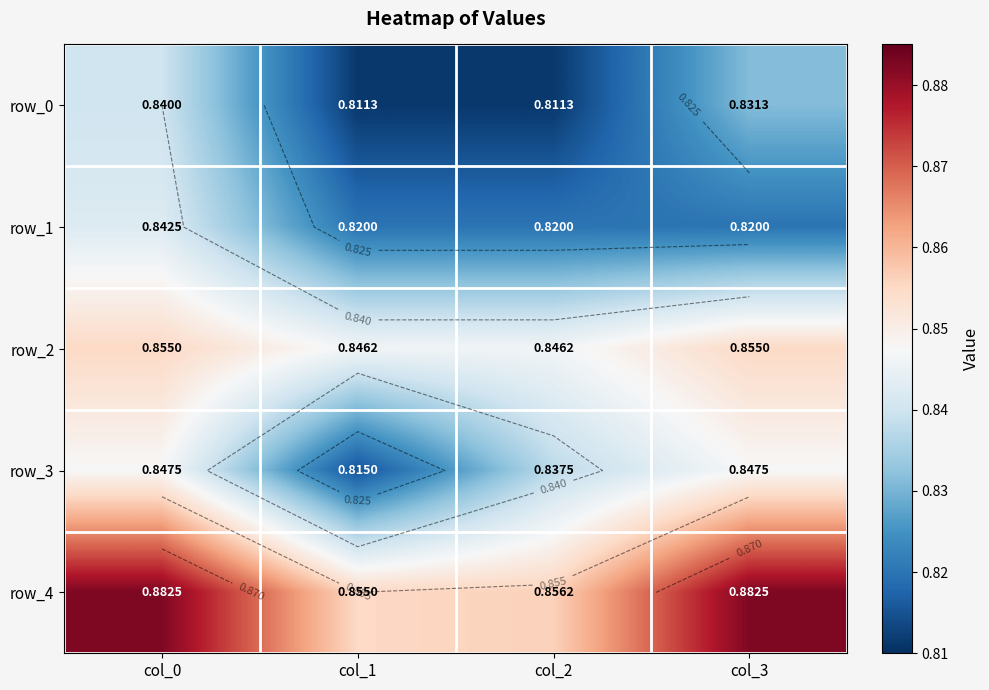

What is the total value across all series at col_1?

4.1